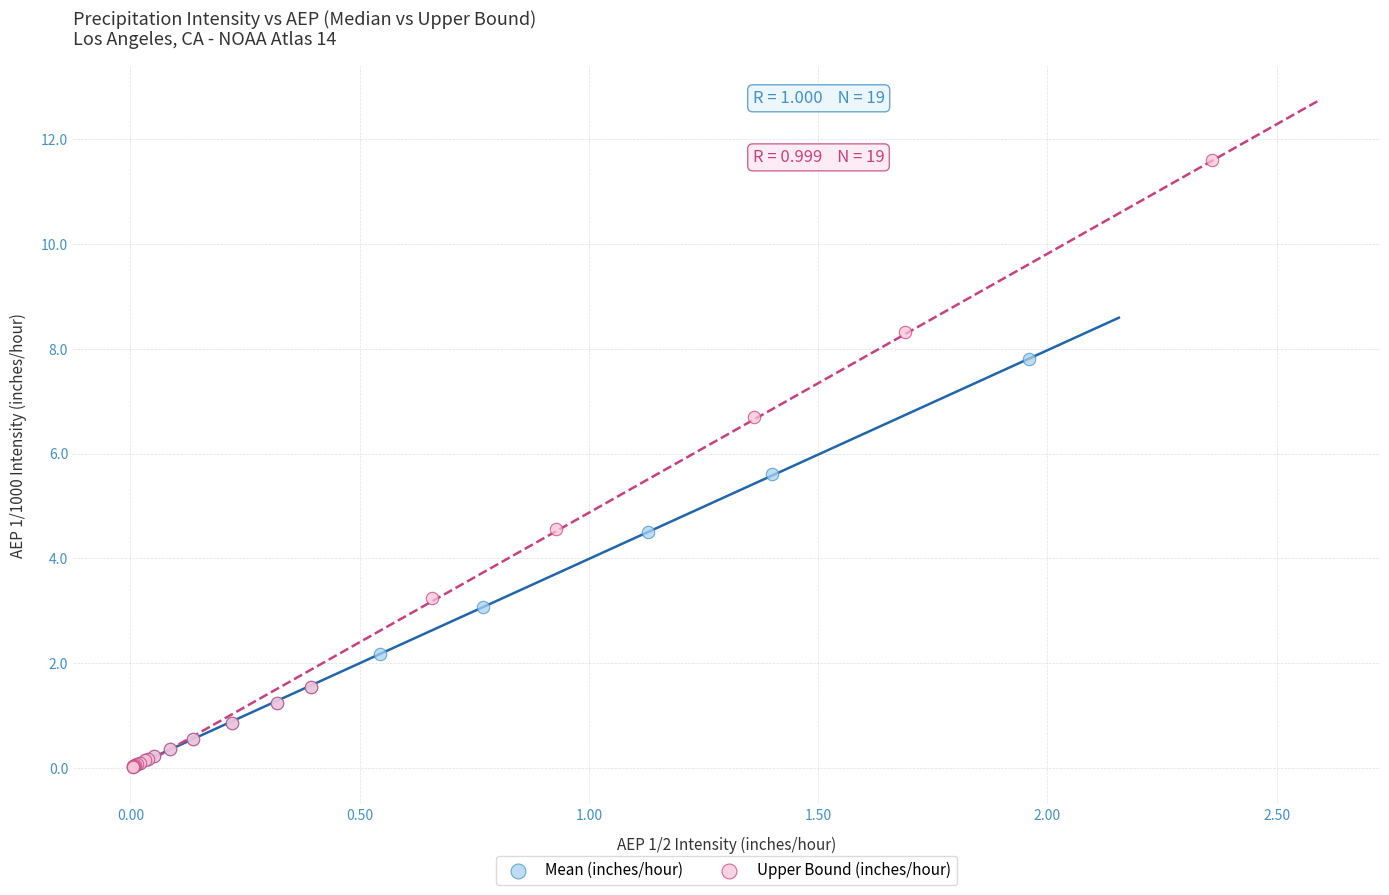

Which series contains the highest Y value?

Upper Bound (inches/hour)